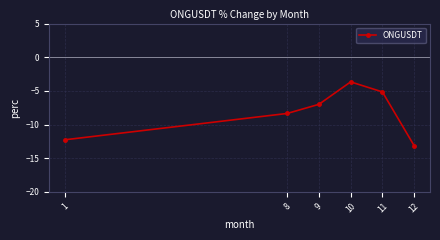

List the labels in order of value, smallest first.

12, 1, 8, 9, 11, 10